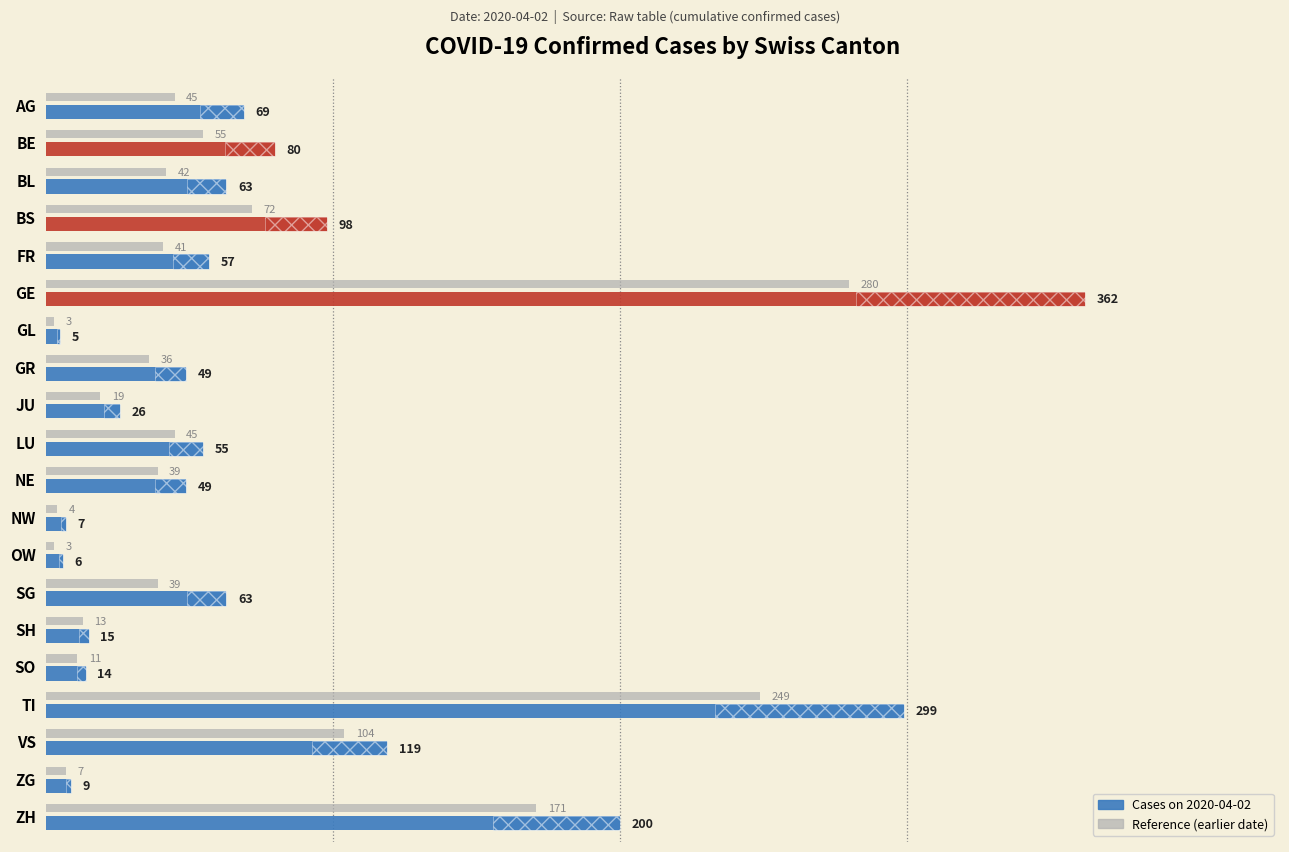

How many series are shown in this chart?

2